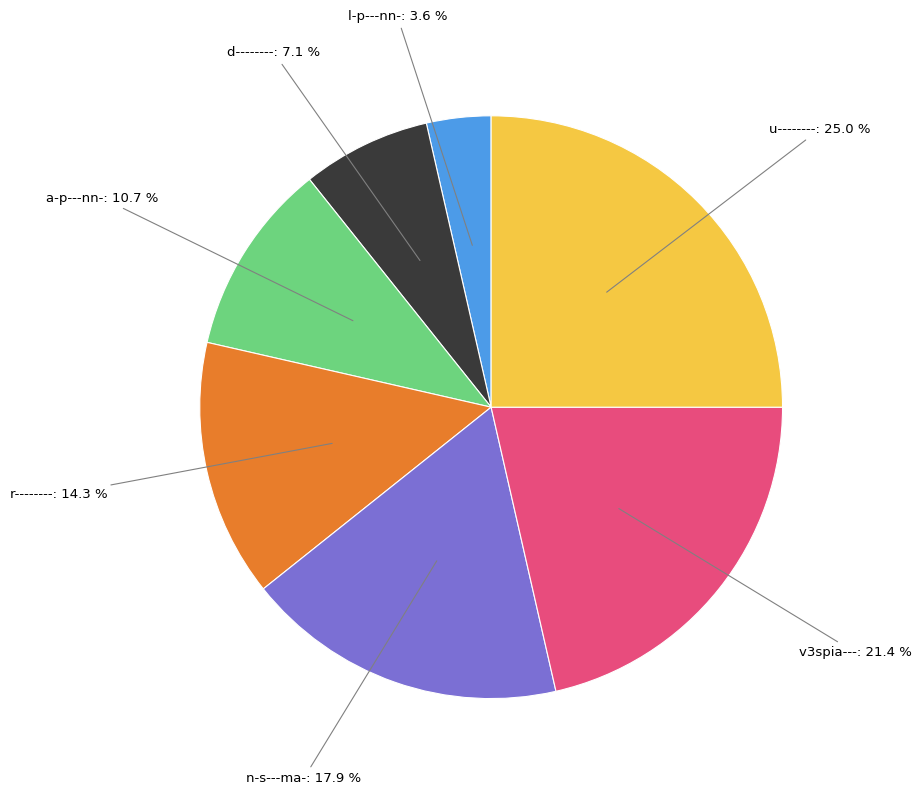

True or false: n-s---ma- accounts for 18% of the total.

True